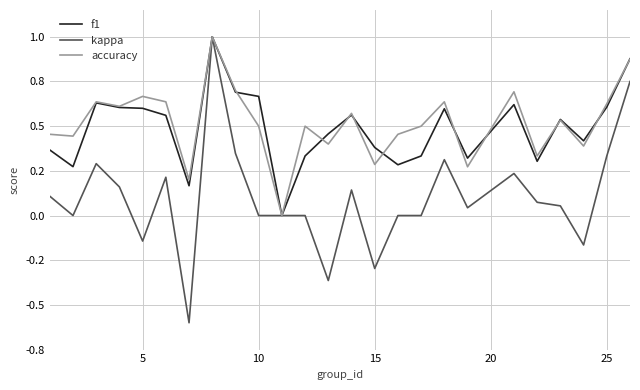

What are all the series names shown in the legend?

f1, kappa, accuracy